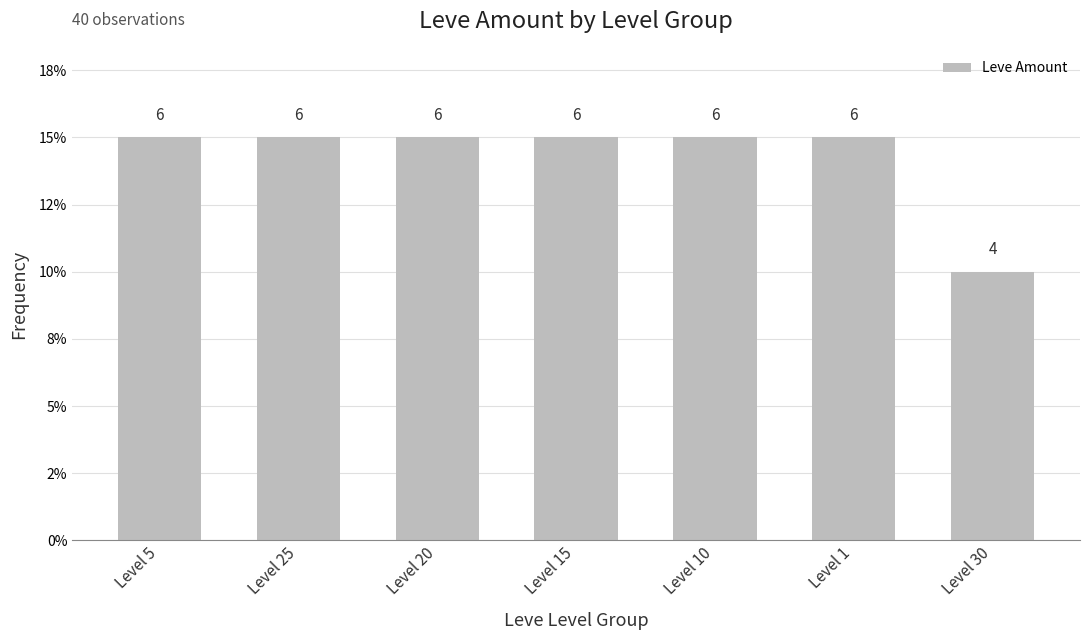

What is the label of the 5th bar from the left?

Level 10